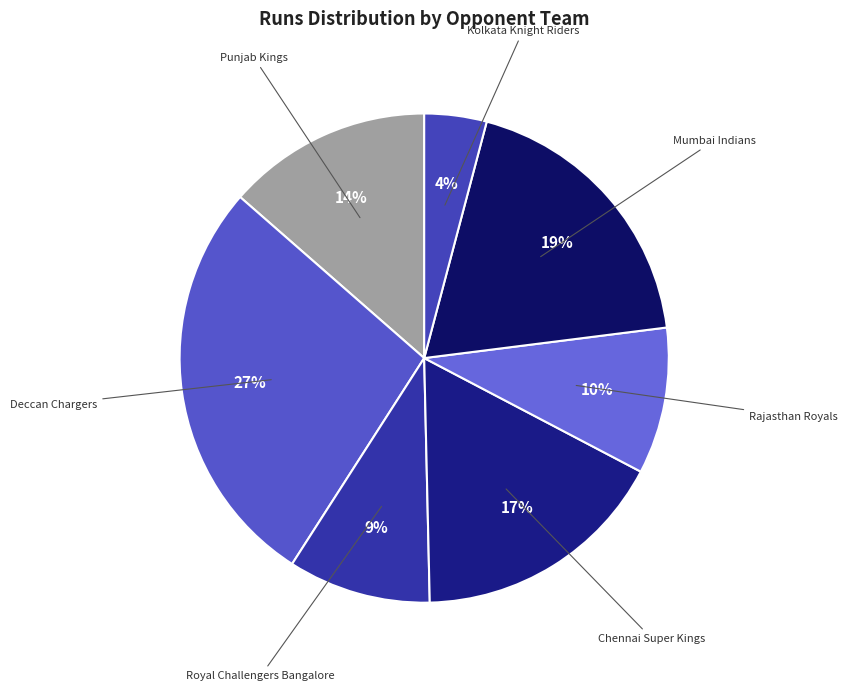

Is there any slice that represents more than half of the pie?

No